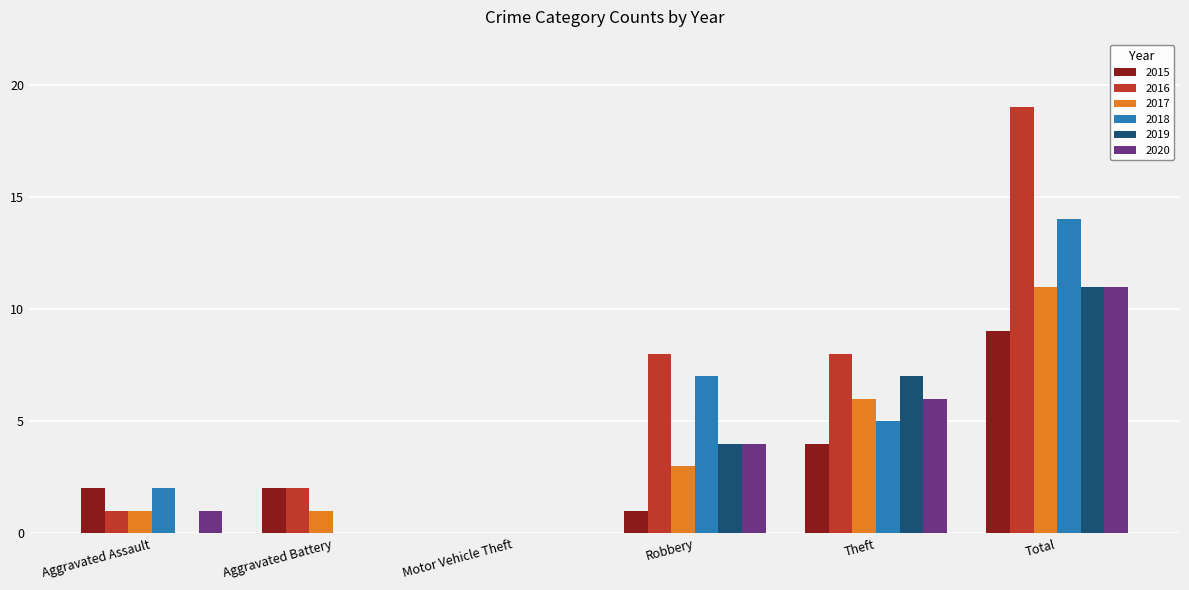

Which series has the largest total across all categories?

2016